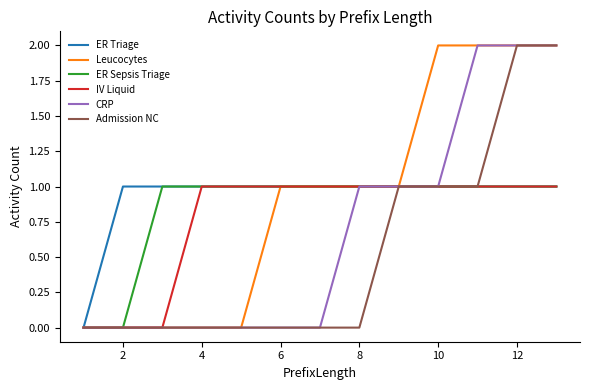

What are all the series names shown in the legend?

ER Triage, Leucocytes, ER Sepsis Triage, IV Liquid, CRP, Admission NC